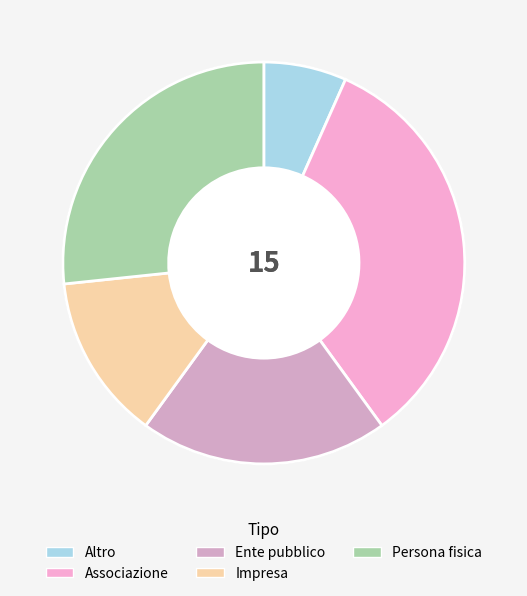

Approximately how many times larger is the value at Impresa compared to Altro?

2.0